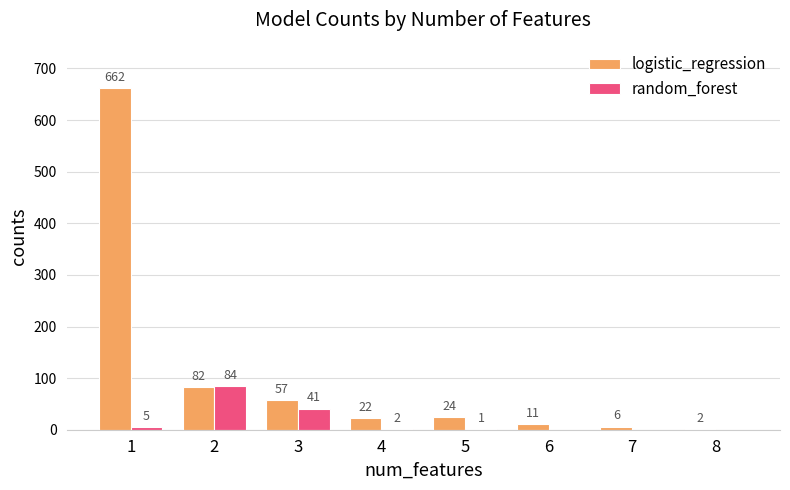

How many groups of bars are there?

8